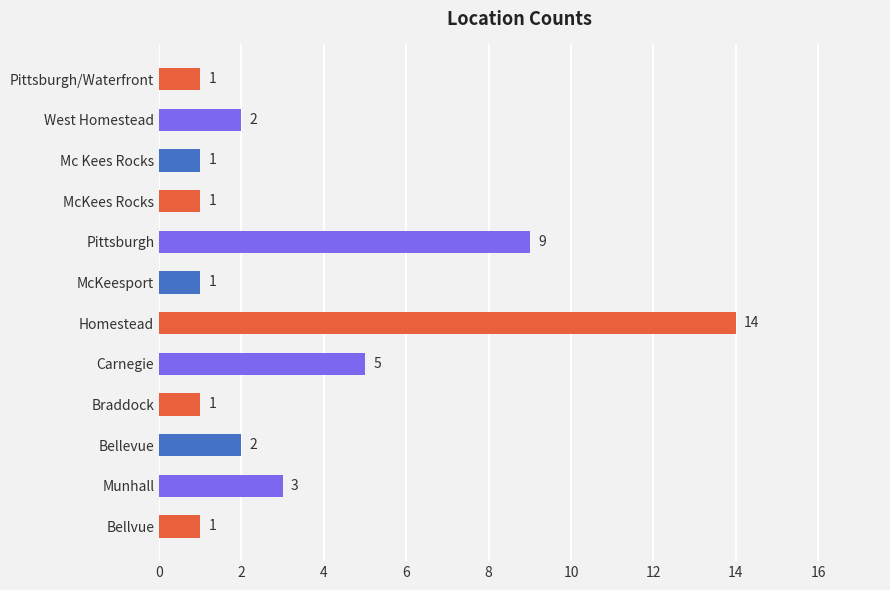

The value at Pittsburgh/Waterfront is 1. True or false?

True